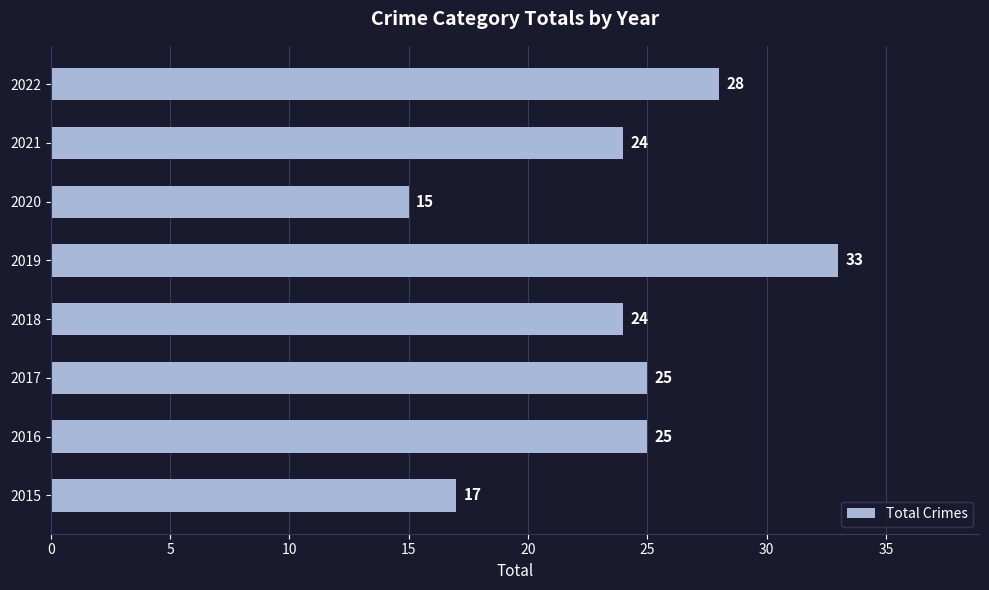

What is the sum of all values?

191